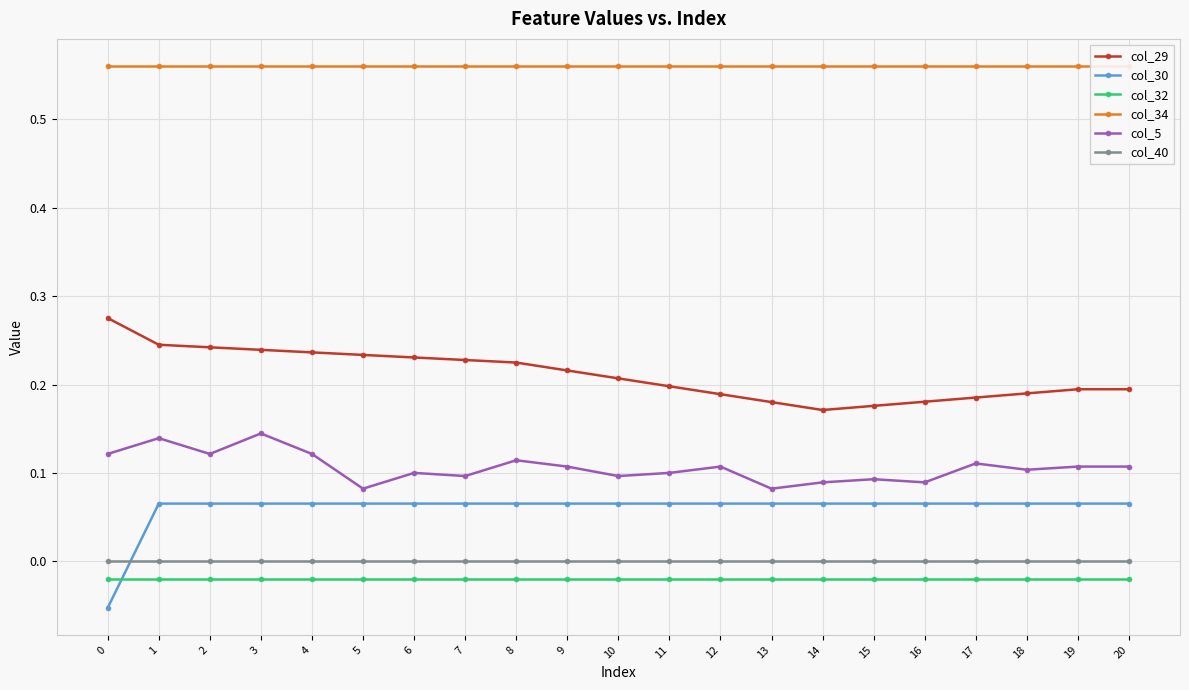

Is the value of col_34 at 15 greater than the value of col_32 at 16?

Yes